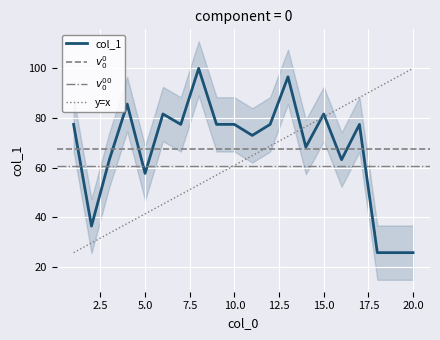

How many lines are shown in the chart?

1